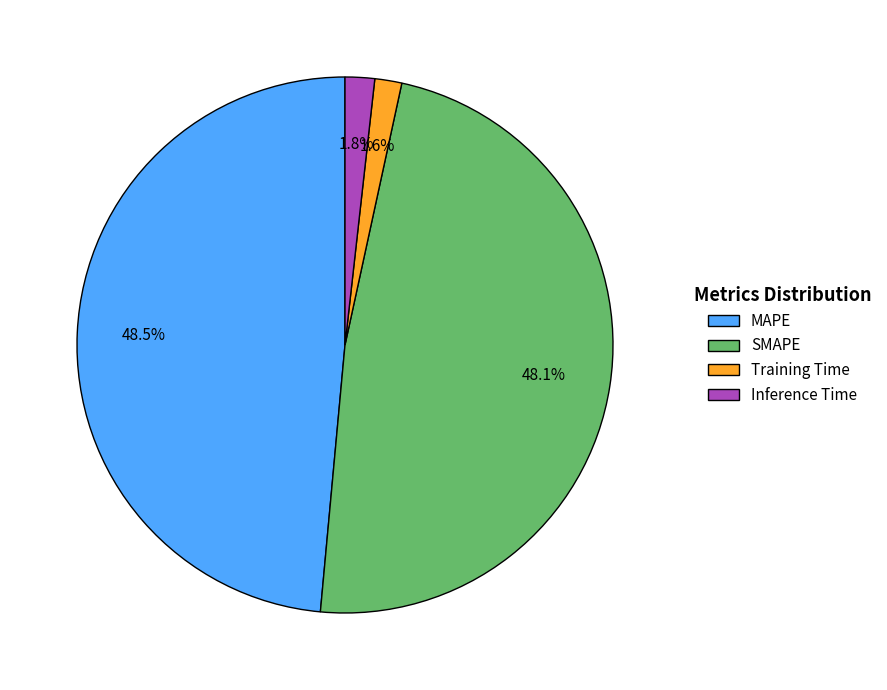

To the nearest percent, what percentage of the pie is Inference Time?

2%